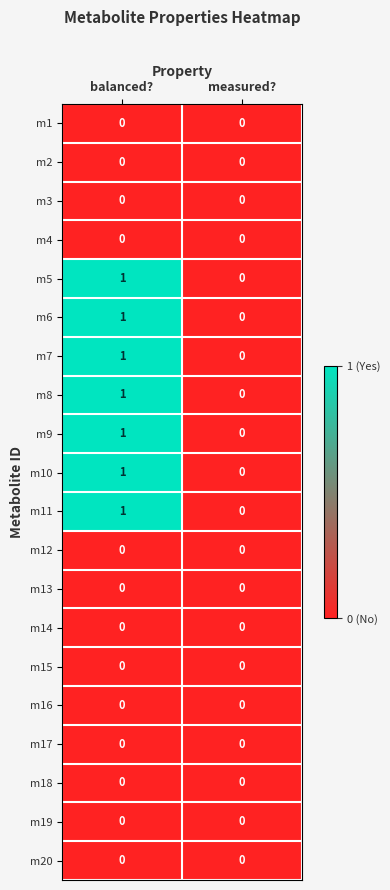

At which category is the sum across all series the highest?

balanced?